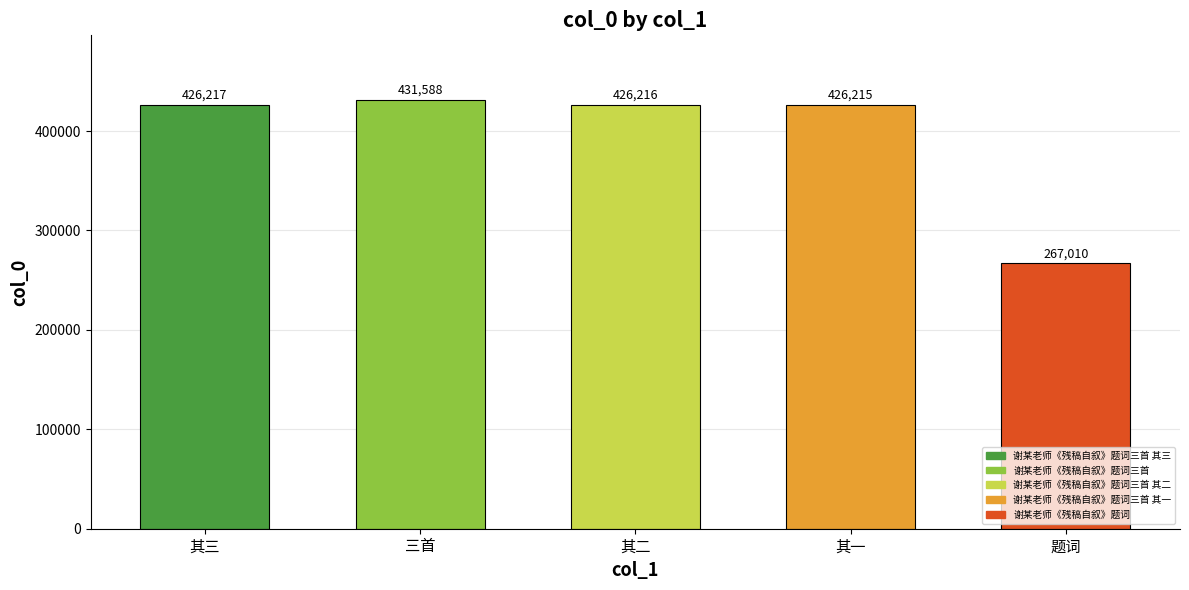

Rank the categories by value from lowest to highest.

题词, 其一, 其二, 其三, 三首